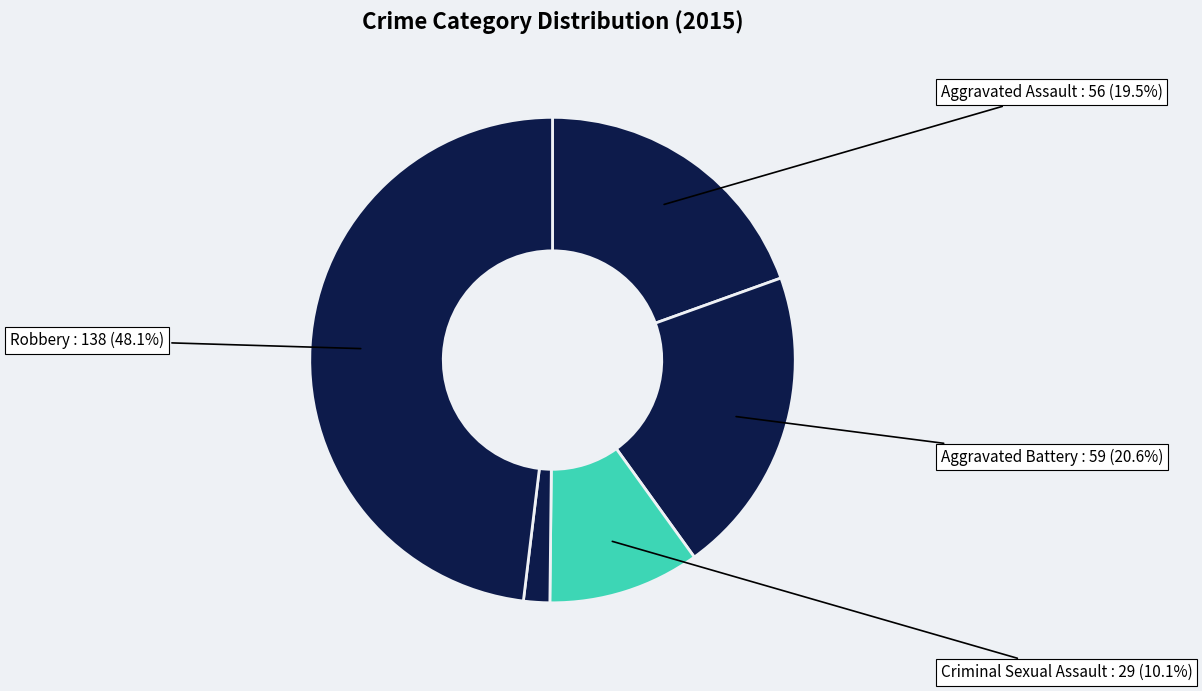

Which category has the smallest portion of the pie?

Homicide